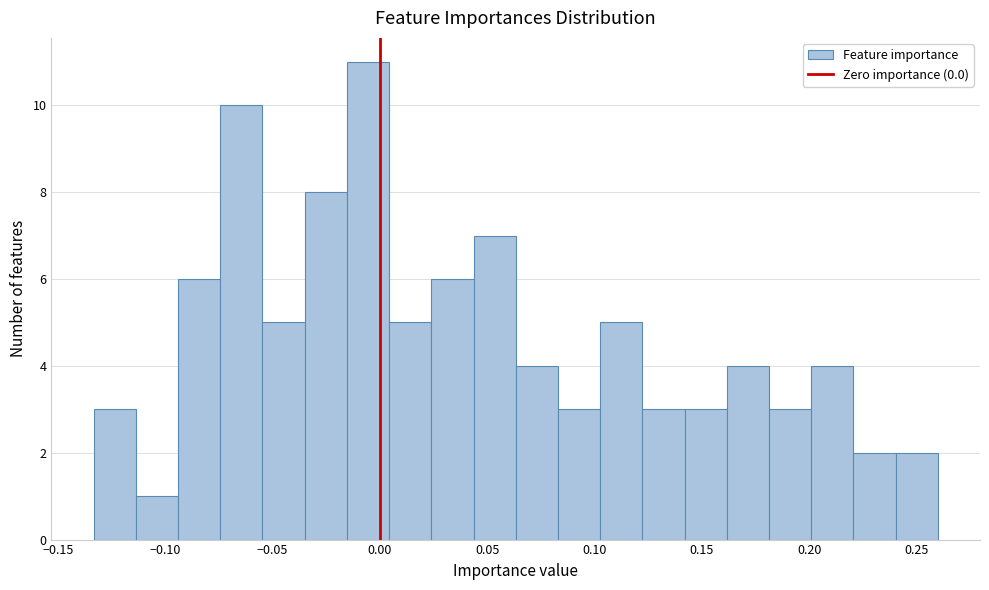

Around what value on the x-axis is the tallest bar? Give the approximate position of its centre, as read against the axis.

-0.005